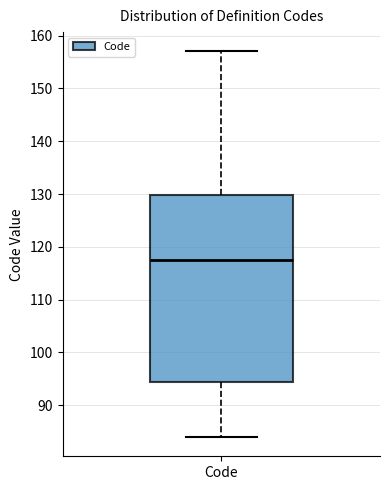

Read this box plot against the y-axis: the position of the median line, the range covered by the box, and the ends of both whiskers. The values are not printed on the chart, so give them approximately, as read against the axis.

median 118, box 95 to 130, whiskers 84 to 157